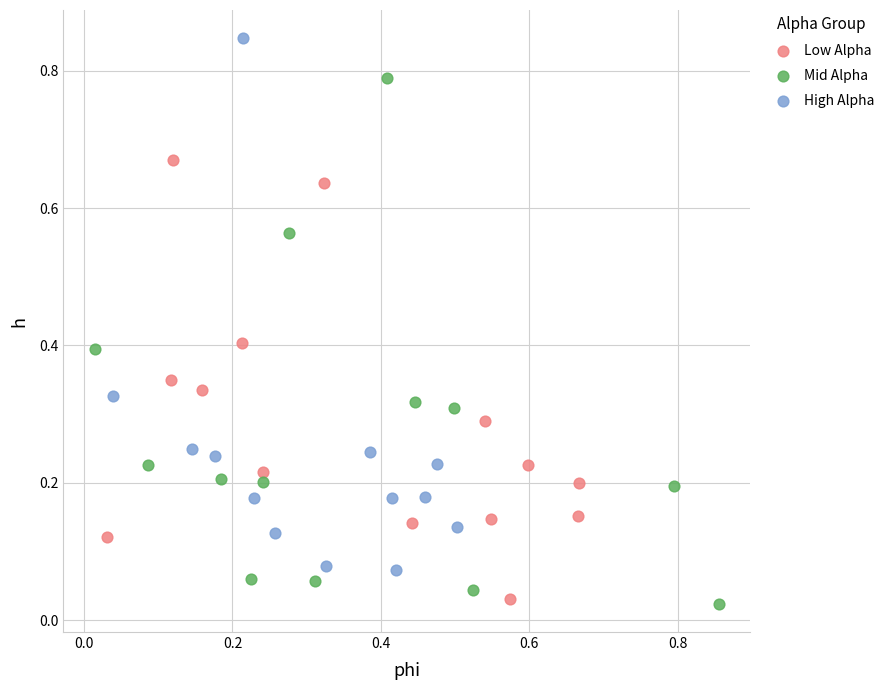

Which series contains the highest Y value?

High Alpha